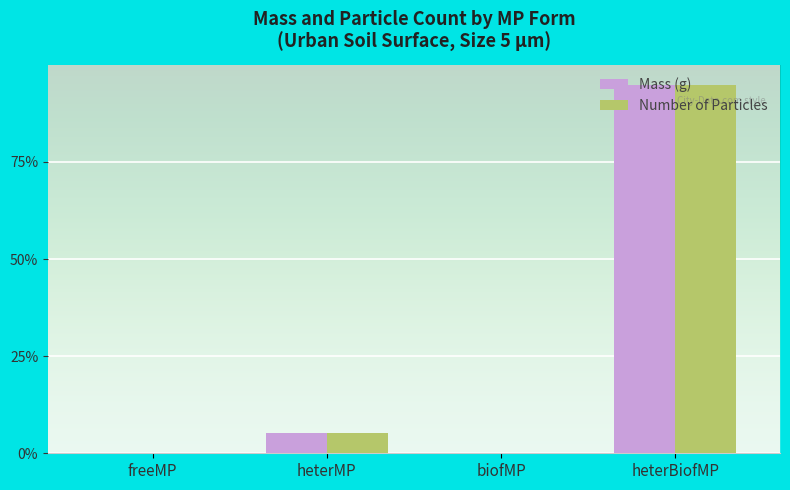

True or false: Mass (g) has a value of 0.0 at heterMP.

False